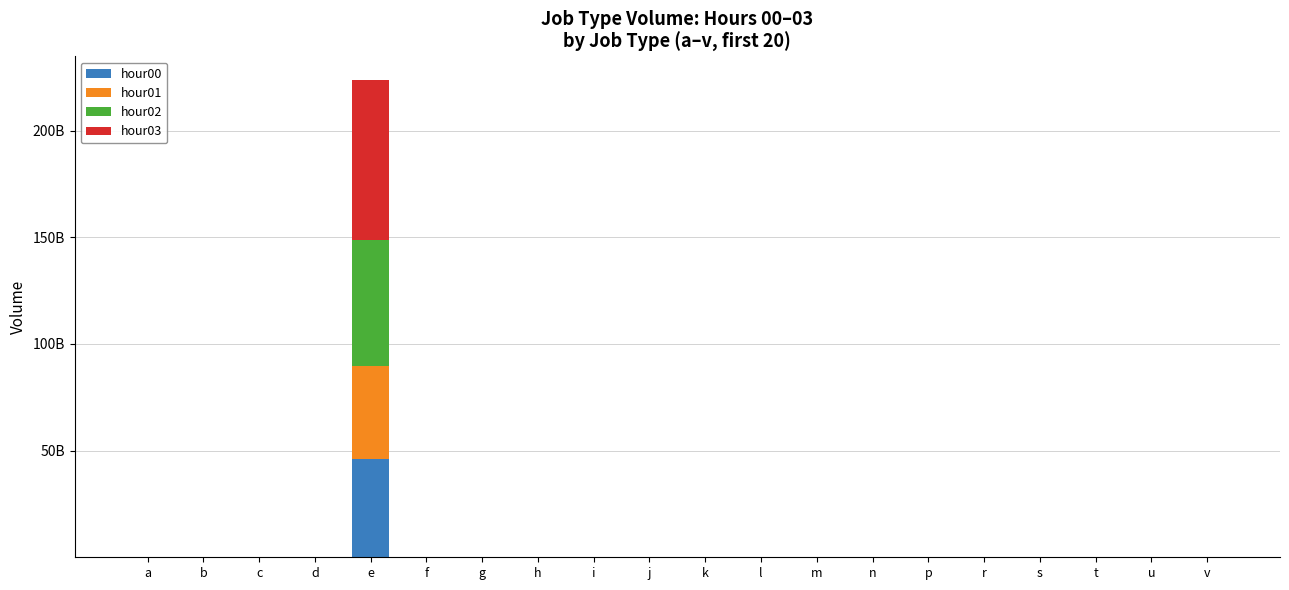

Are the bars horizontal?

No